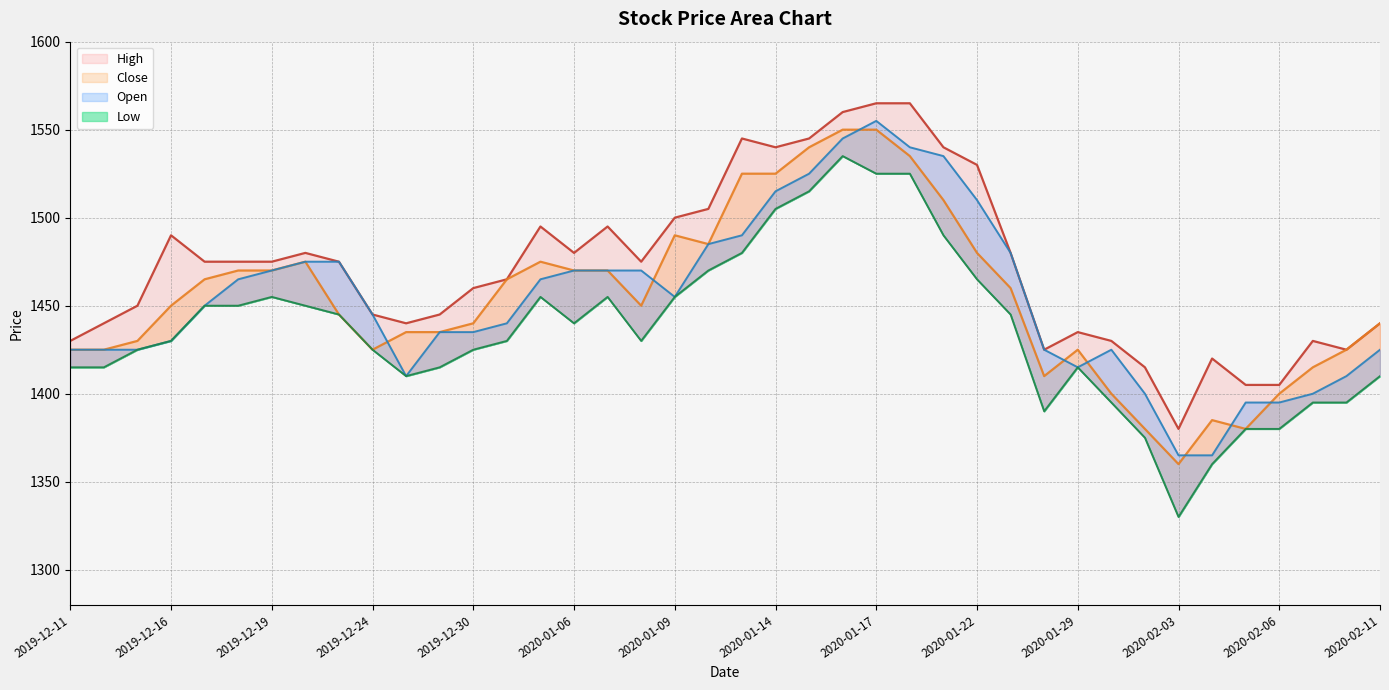

How many distinct data groups are displayed?

4